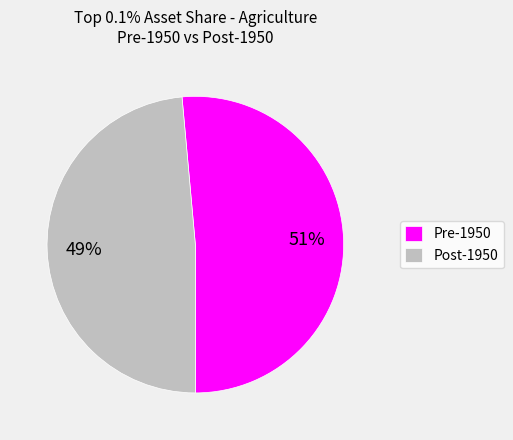

Count the number of slices in the pie.

2